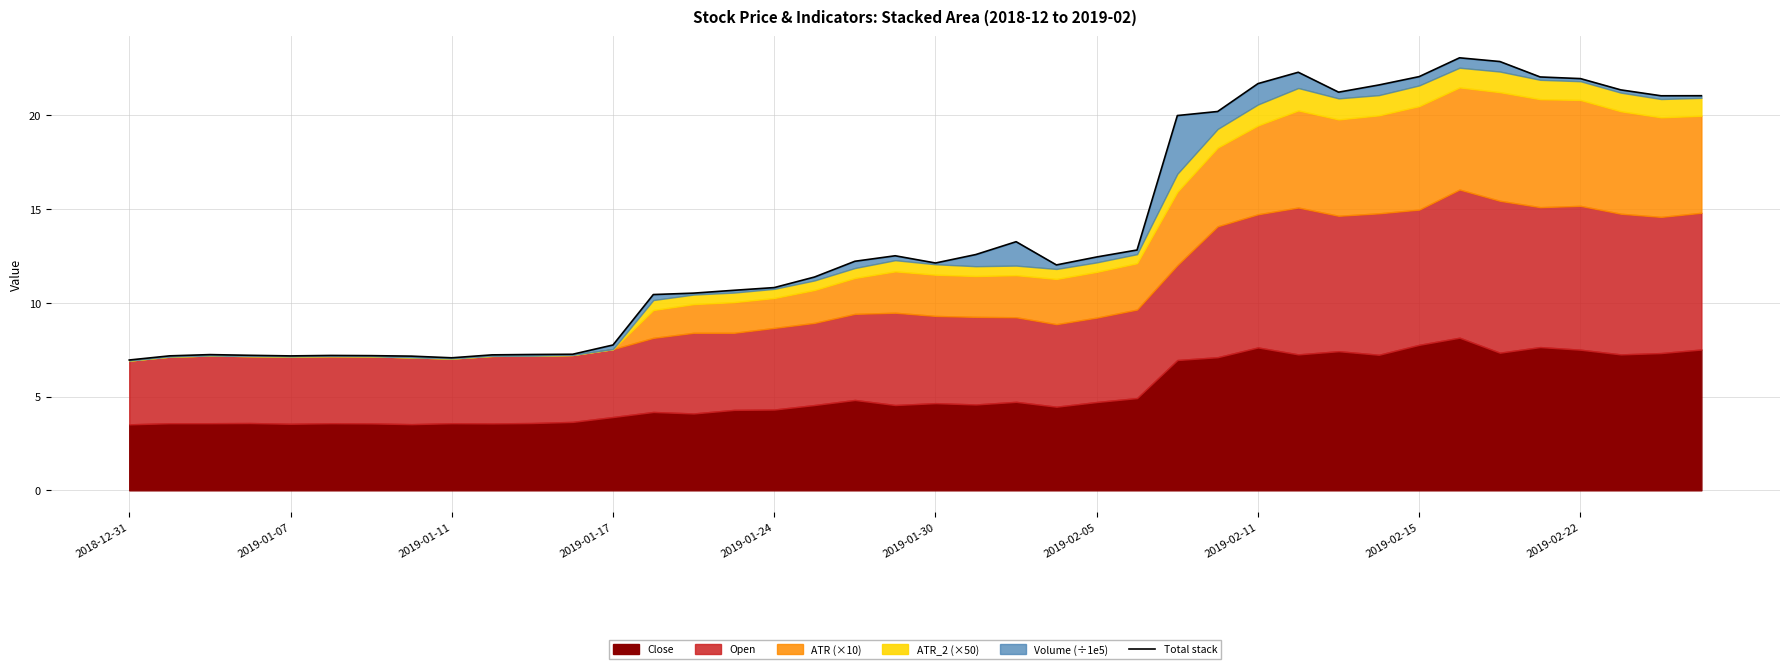

The value at 2019-01-24 is 10.8. True or false?

True